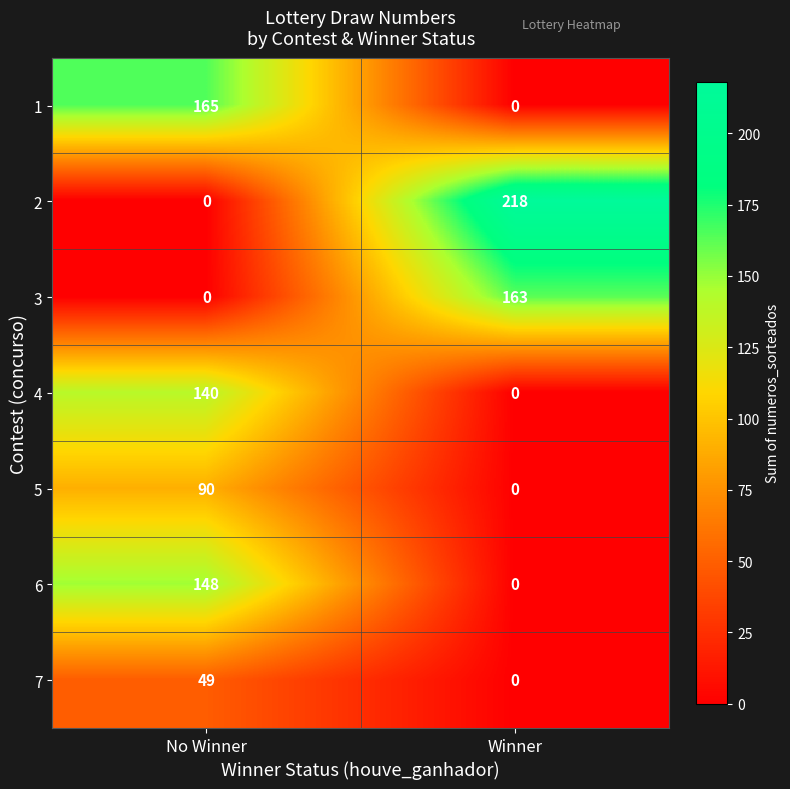

True or false: 3 has a value of 163 at Winner.

True